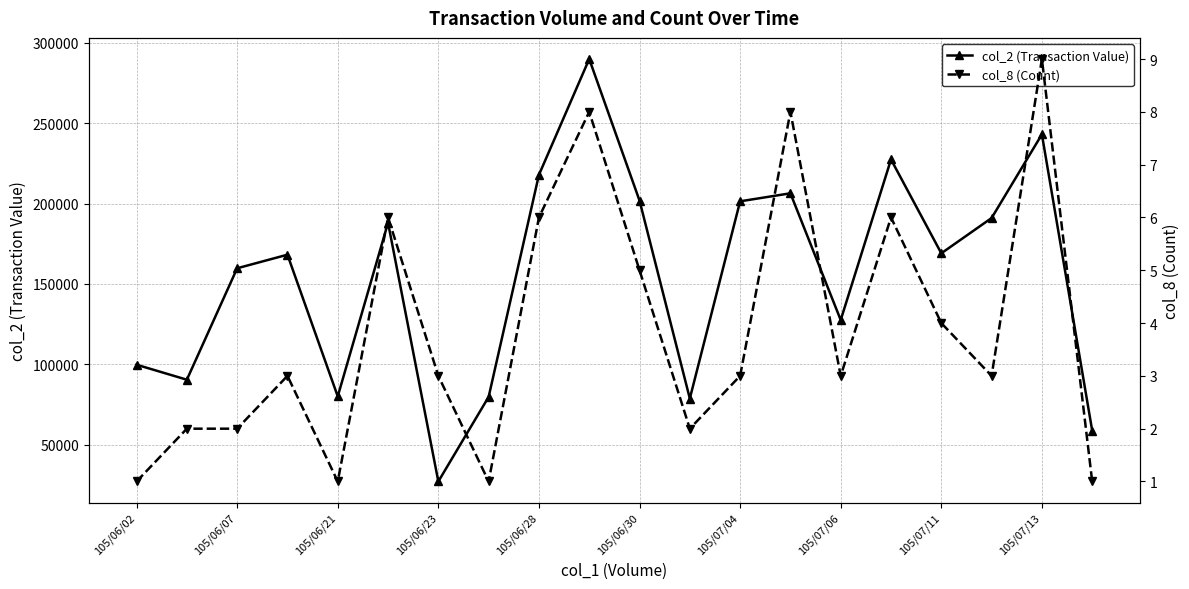

What are all the series names shown in the legend?

col_2 (Transaction Value), col_8 (Count)